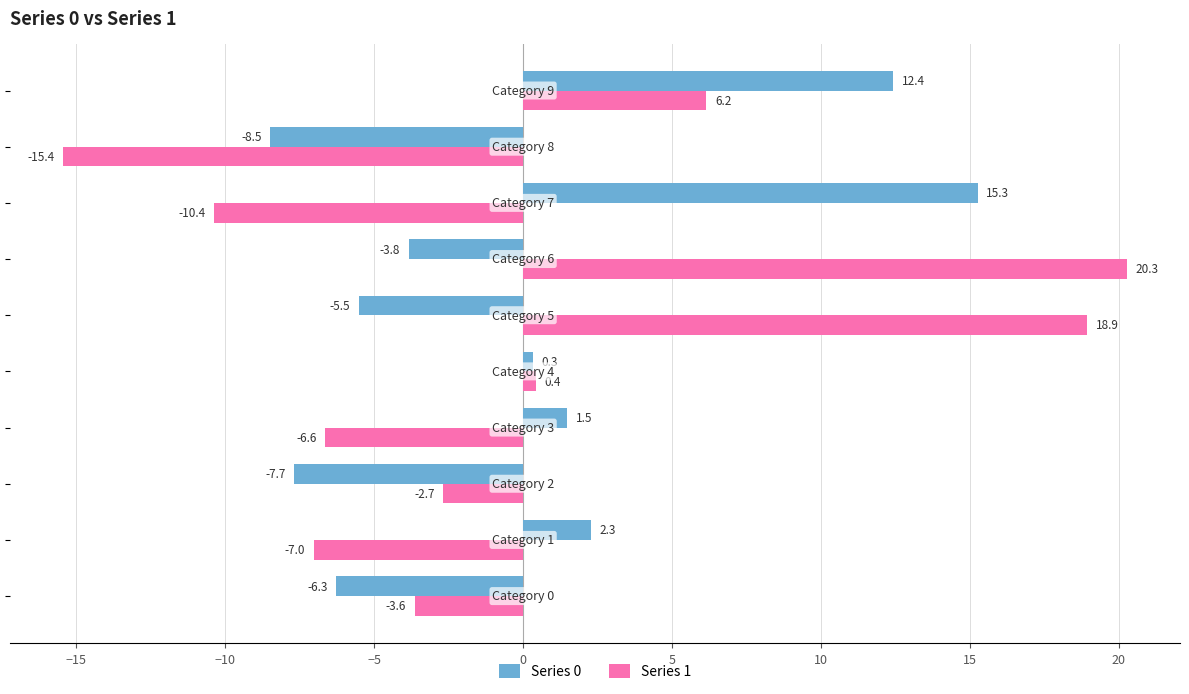

Rank the series by their maximum value, from highest to lowest.

Series 1, Series 0